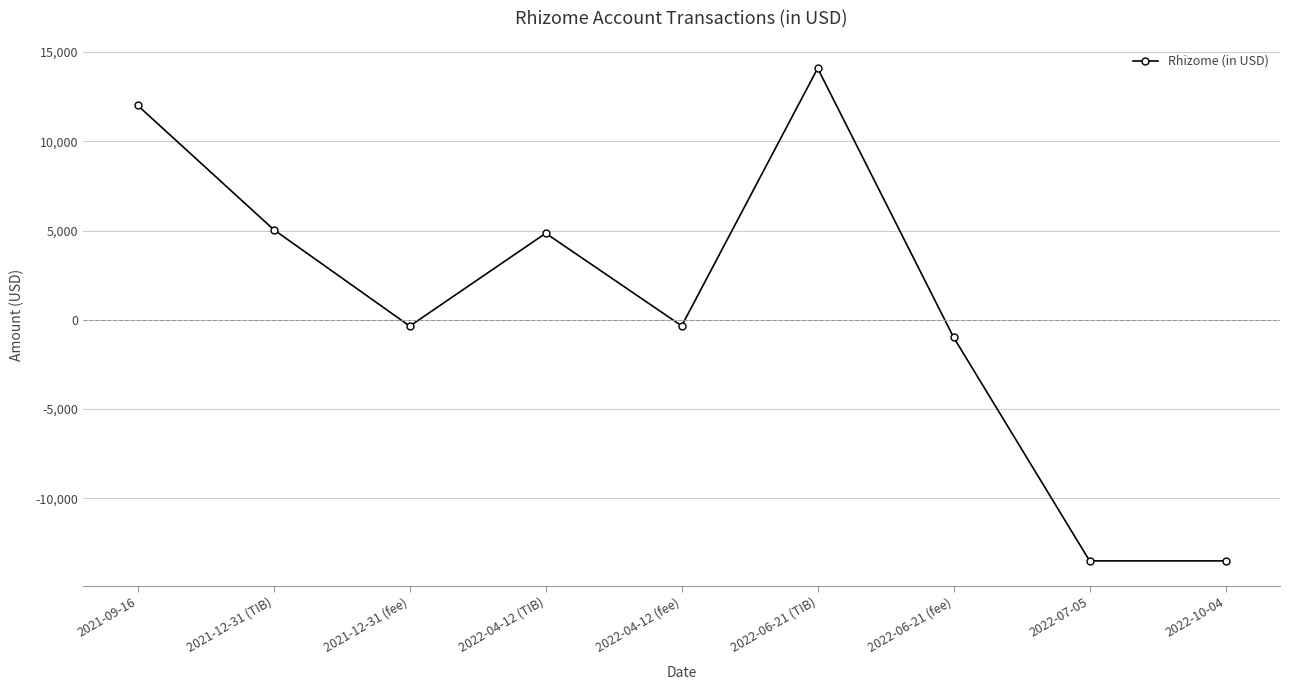

What is the label of the 5th point from the left?

2022-04-12 (fee)